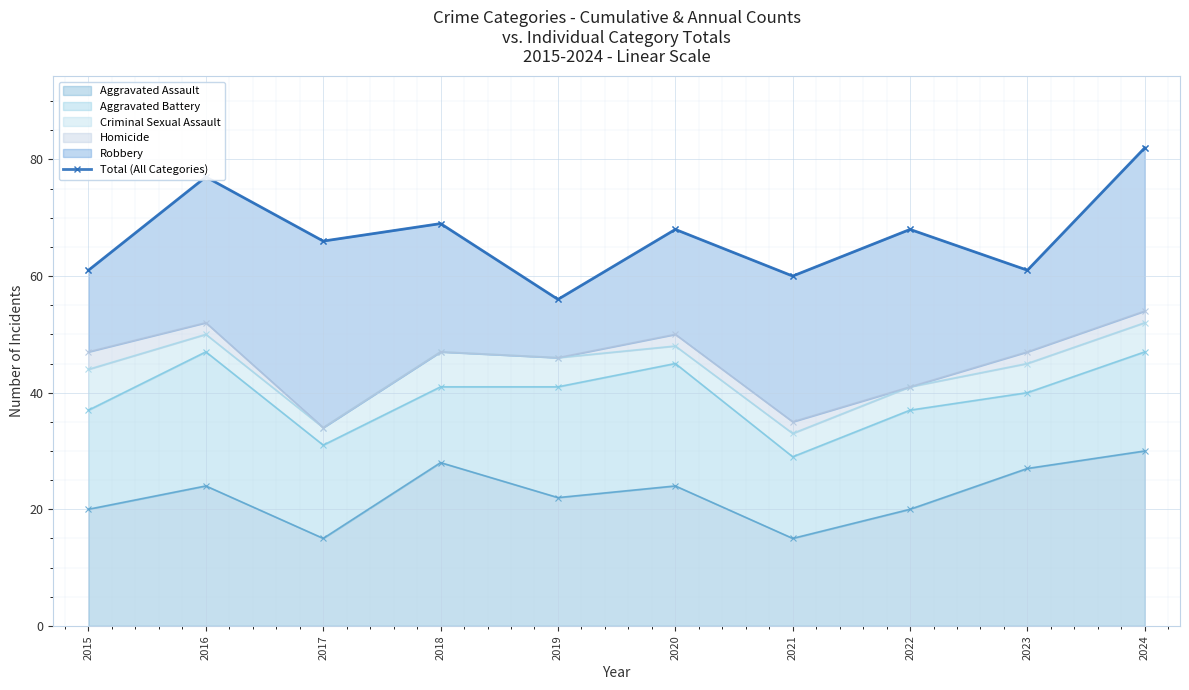

What is the sum of the values at 2022 and 2020?

136